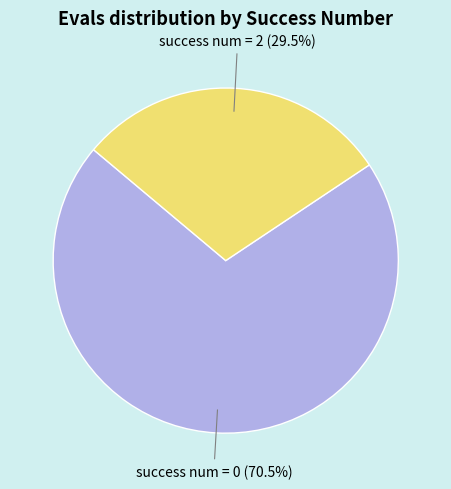

Which slice is the largest?

success num = 0